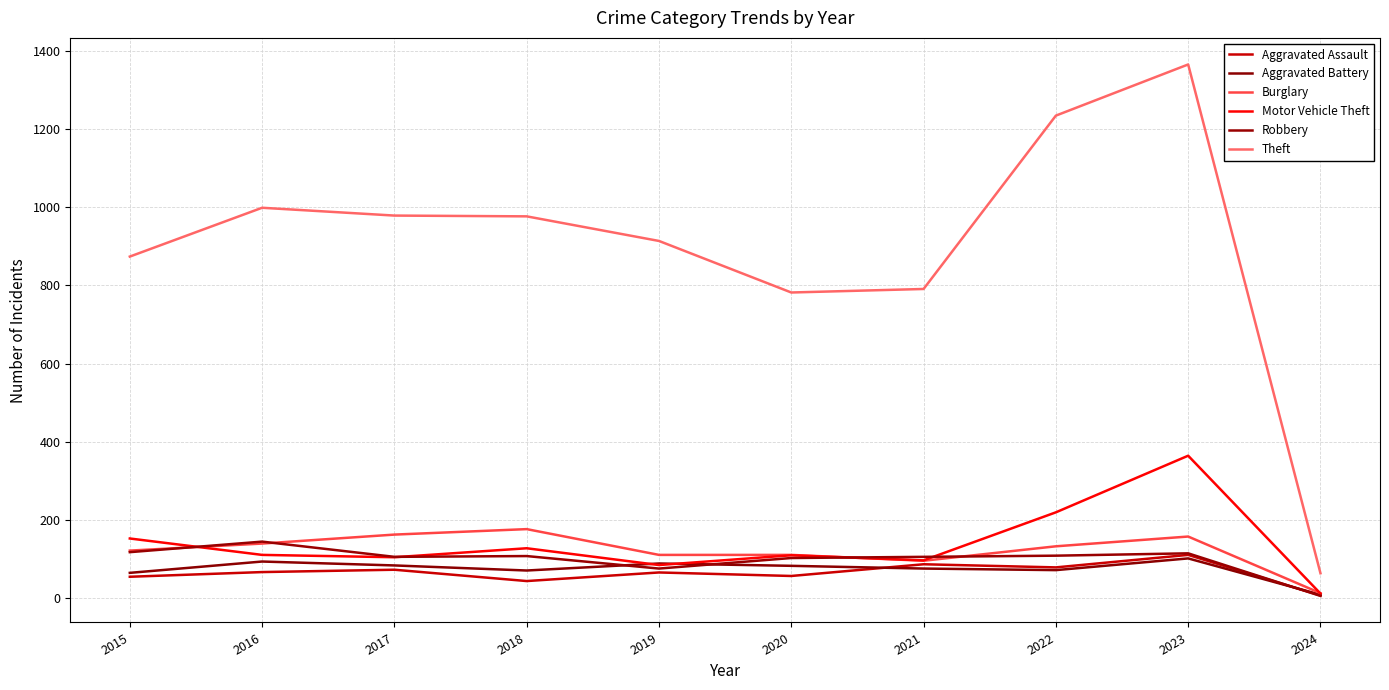

What is the value of the Theft point at the 2nd from the left?

999